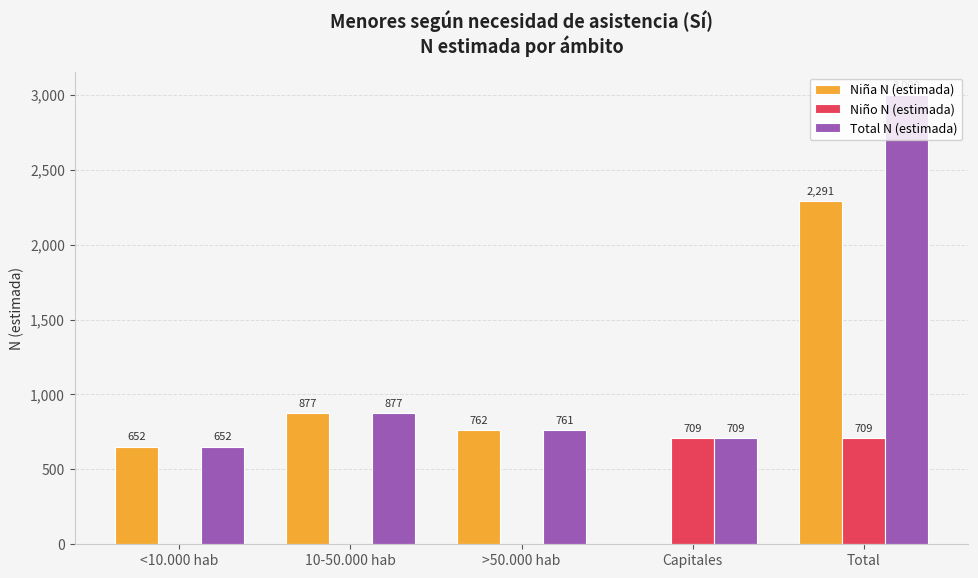

Between 10-50.000 hab and Total, which series saw the biggest shift?

Total N (estimada)